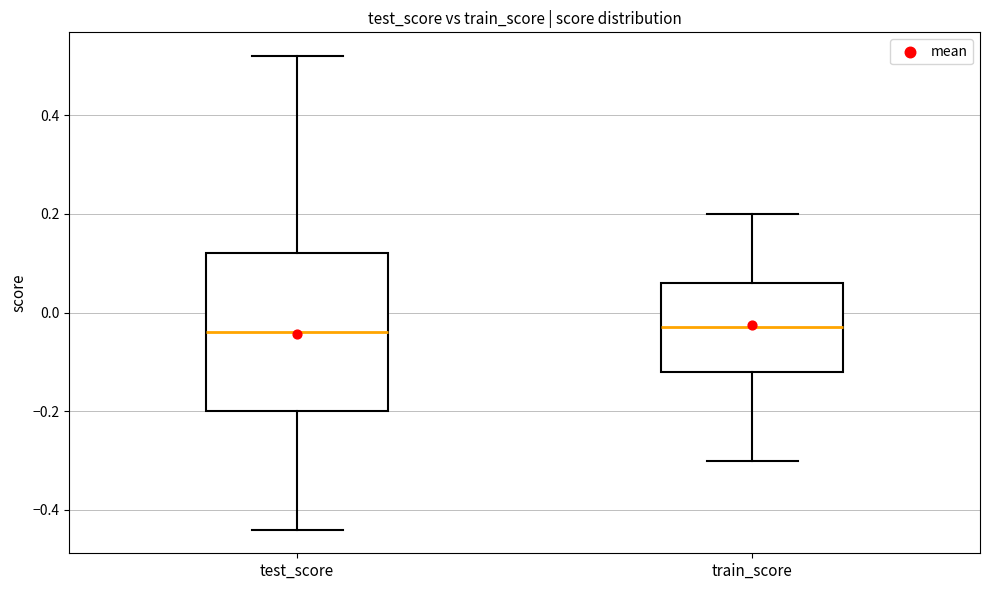

Reading left to right, read every box against the y-axis: the position of its median line, the range the box covers, and the ends of its whiskers. The values are not printed on the chart, so give them approximately, as read against the axis.

test_score: median -0.04, box -0.20 to 0.12, whiskers -0.44 to 0.52
train_score: median -0.02, box -0.12 to 0.06, whiskers -0.30 to 0.20